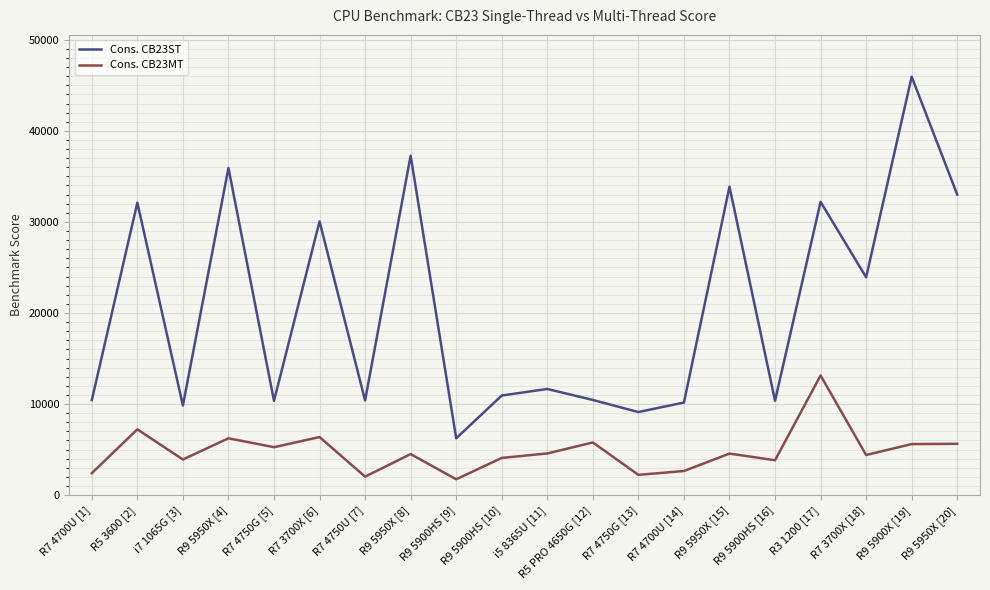

Is the value of Cons. CB23ST at R5 PRO 4650G [12] greater than the value of Cons. CB23MT at R7 4700U [14]?

Yes